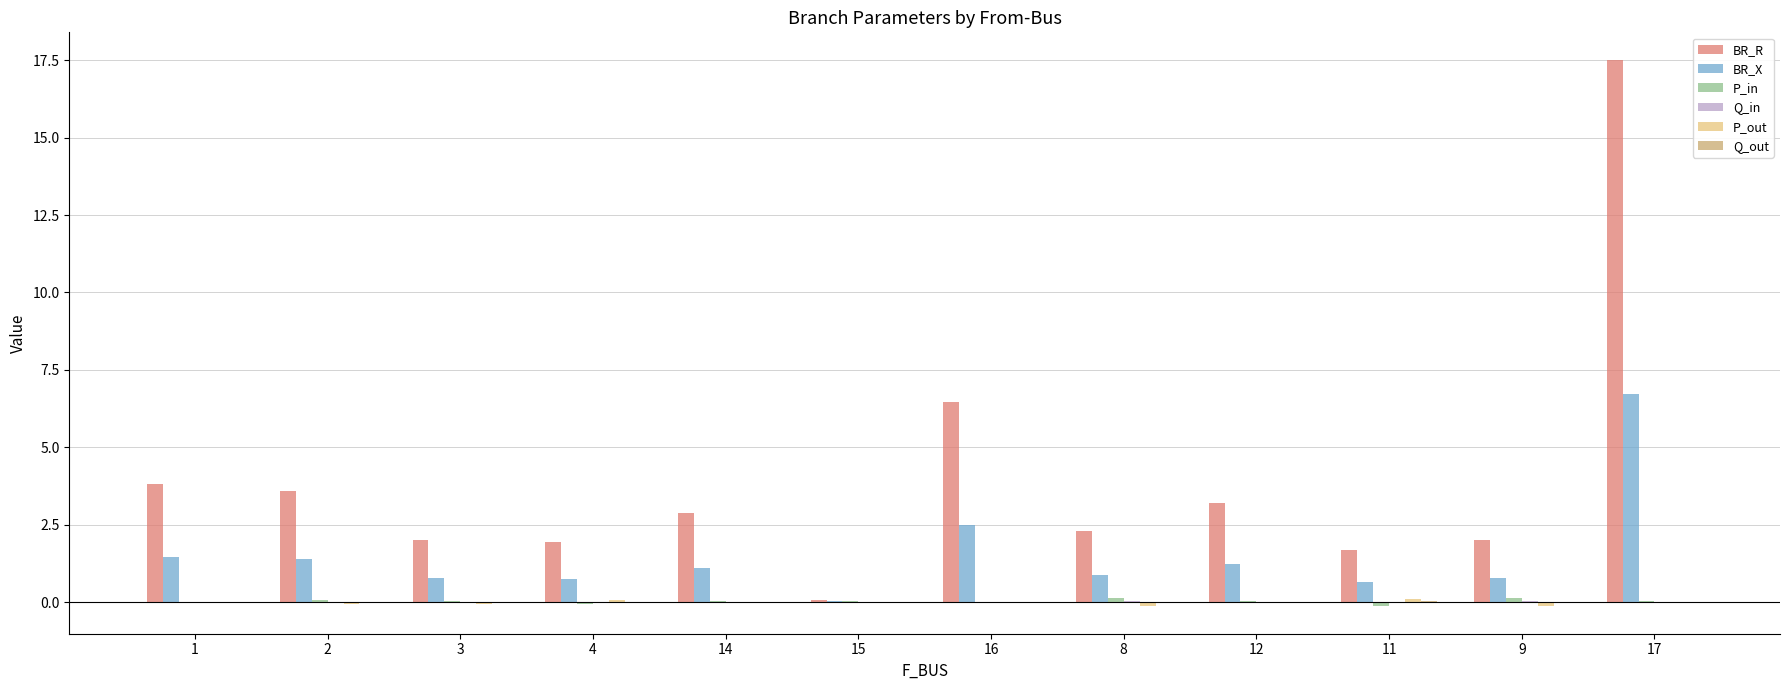

Which series has the largest total across all categories?

BR_R